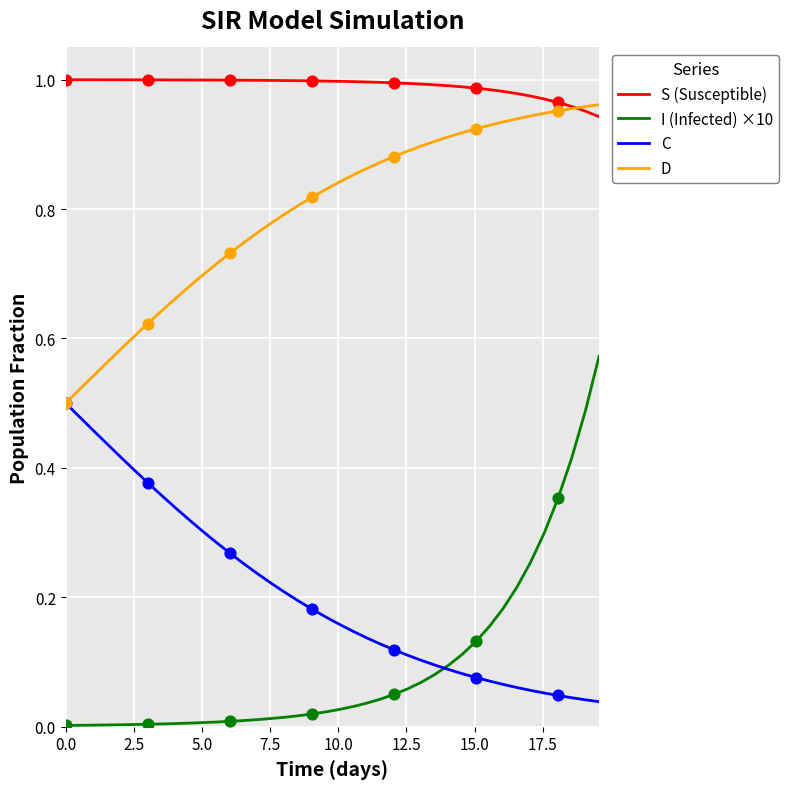

Which series has the widest spread of values?

I (Infected) ×10